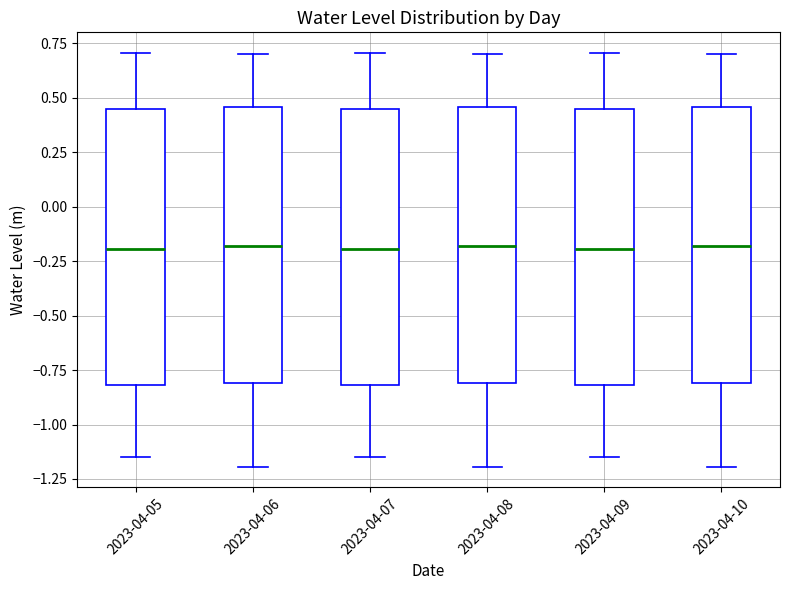

Where does the upper whisker of the box for 2023-04-05 end on the y-axis? The values are not printed on the chart, so give them approximately, as read against the axis.

0.70